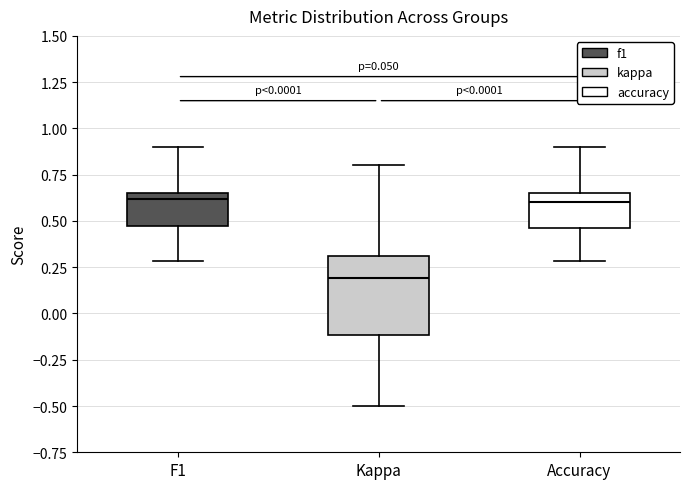

Reading left to right, transcribe this box plot: for each box, give where its median line is, the range the box spans, and where its two whiskers end, as read against the y-axis. The values are not printed on the chart, so give them approximately, as read against the axis.

F1: median 0.60, box 0.45 to 0.65, whiskers 0.30 to 0.90
Kappa: median 0.20, box -0.10 to 0.30, whiskers -0.50 to 0.80
Accuracy: median 0.60, box 0.45 to 0.65, whiskers 0.30 to 0.90